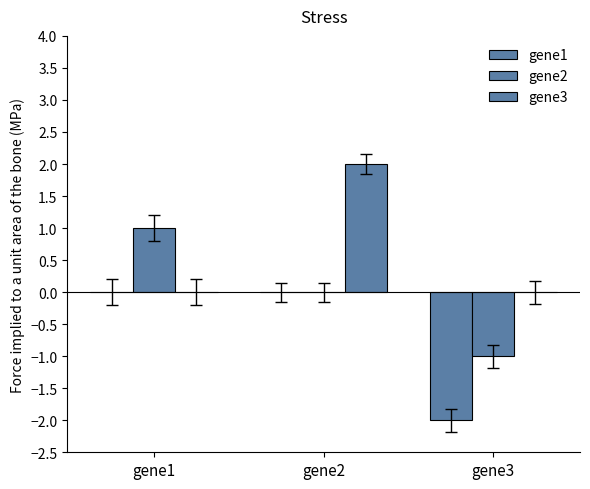

How many data points does each series have?

3